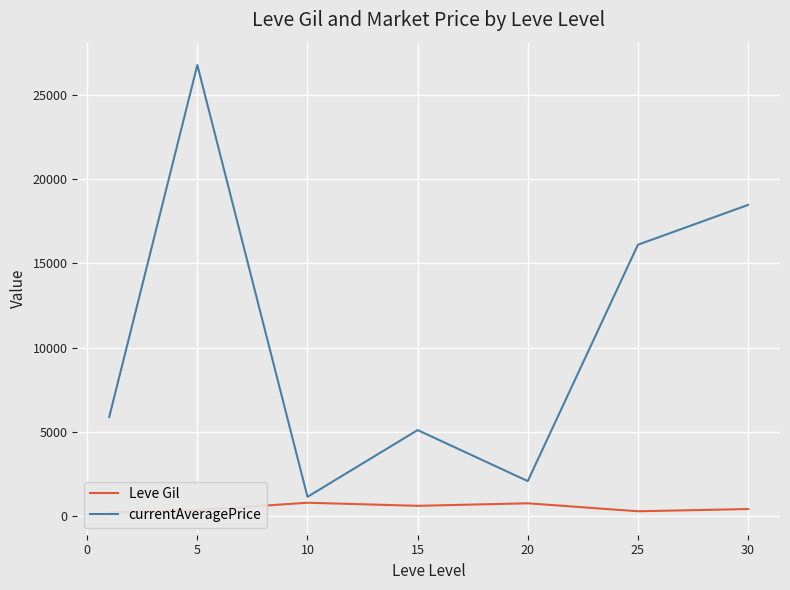

Rank the series by their average value, from highest to lowest.

currentAveragePrice, Leve Gil